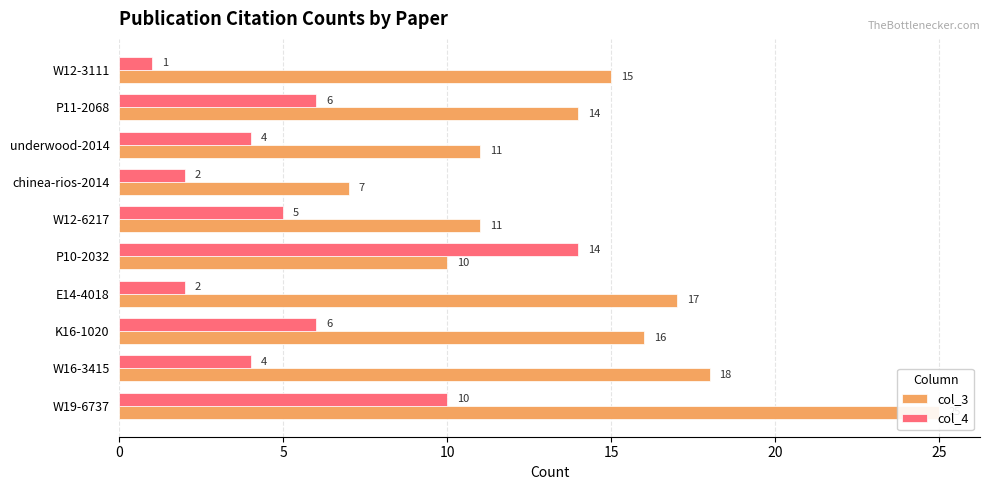

The col_3 series shows 27 at W12-3111. True or false?

False